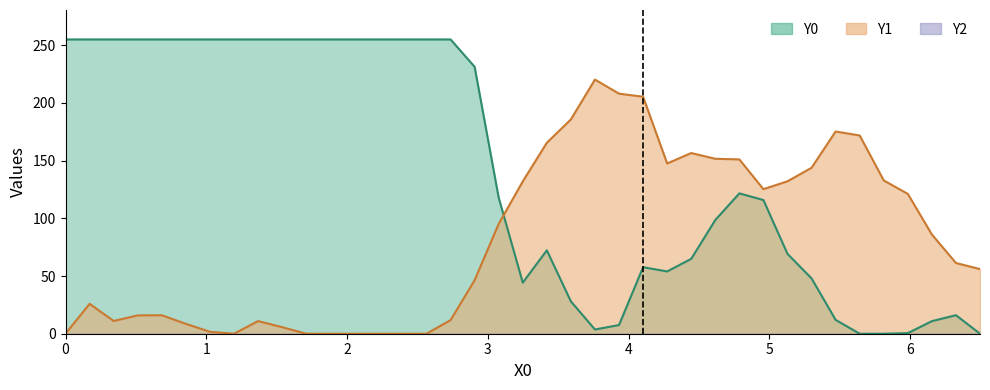

True or false: Y0 and Y1 intersect in this chart.

True